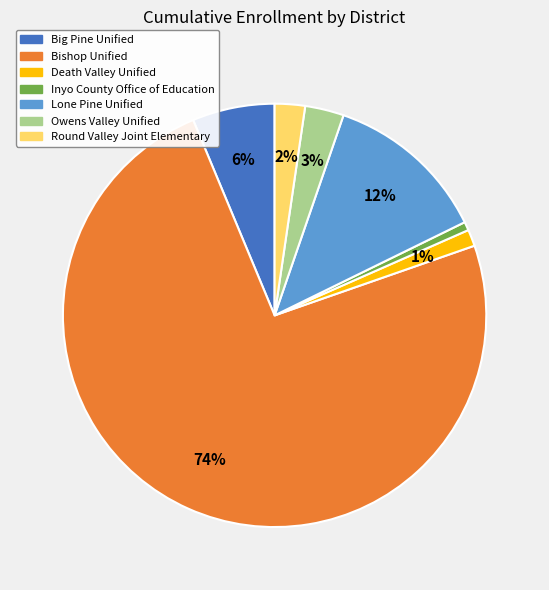

Is the sum of Lone Pine Unified and Big Pine Unified greater than half?

No